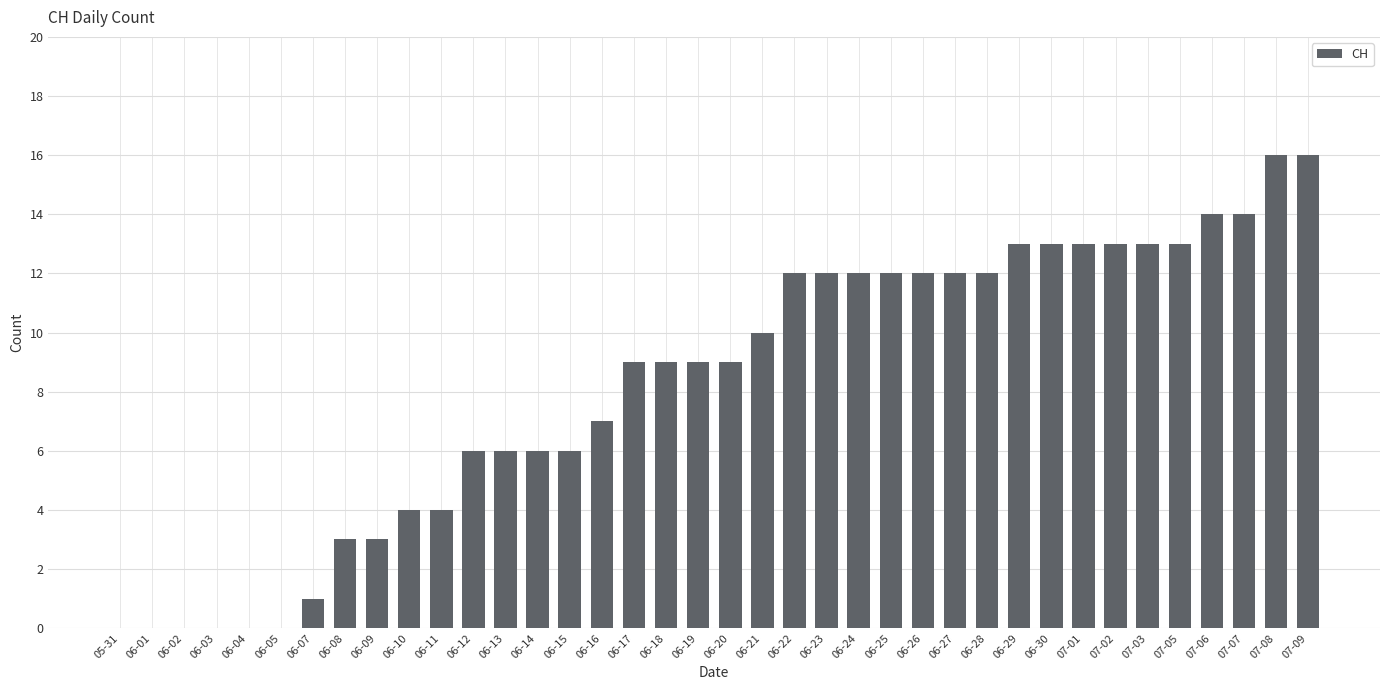

Reading left to right, what are all the values shown in this chart?

05-31=0	06-01=0	06-02=0	06-03=0	06-04=0	06-05=0	06-07=1	06-08=3	06-09=3	06-10=4	06-11=4	06-12=6	06-13=6	06-14=6	06-15=6	06-16=7	06-17=9	06-18=9	06-19=9	06-20=9	06-21=10	06-22=12	06-23=12	06-24=12	06-25=12	06-26=12	06-27=12	06-28=12	06-29=13	06-30=13	07-01=13	07-02=13	07-03=13	07-05=13	07-06=14	07-07=14	07-08=16	07-09=16